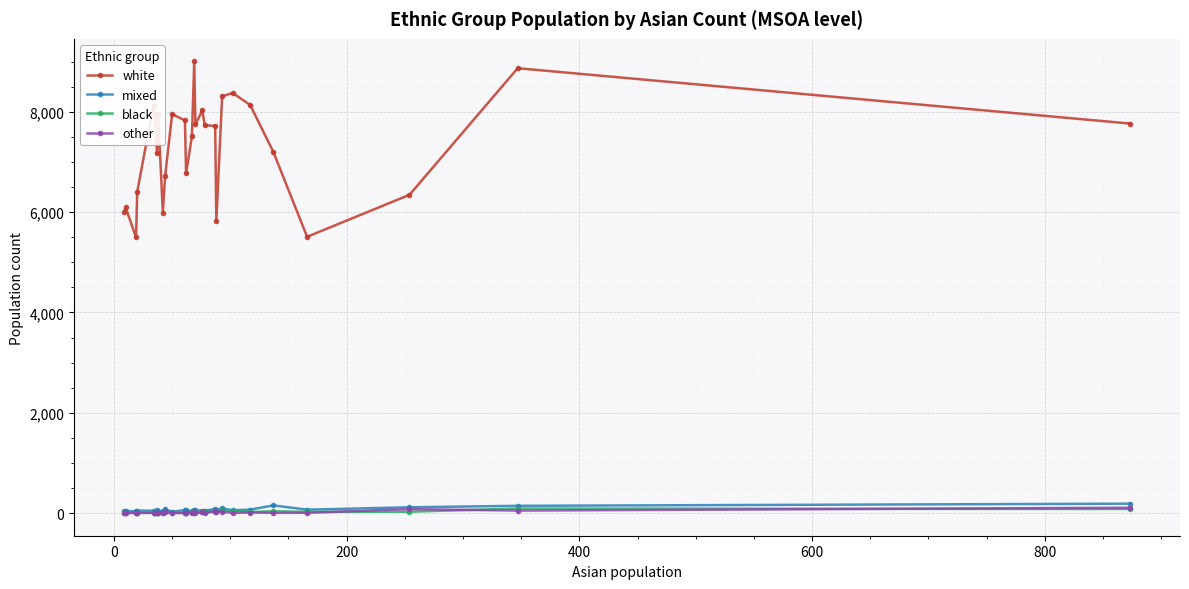

What is the average value of the other series?

17